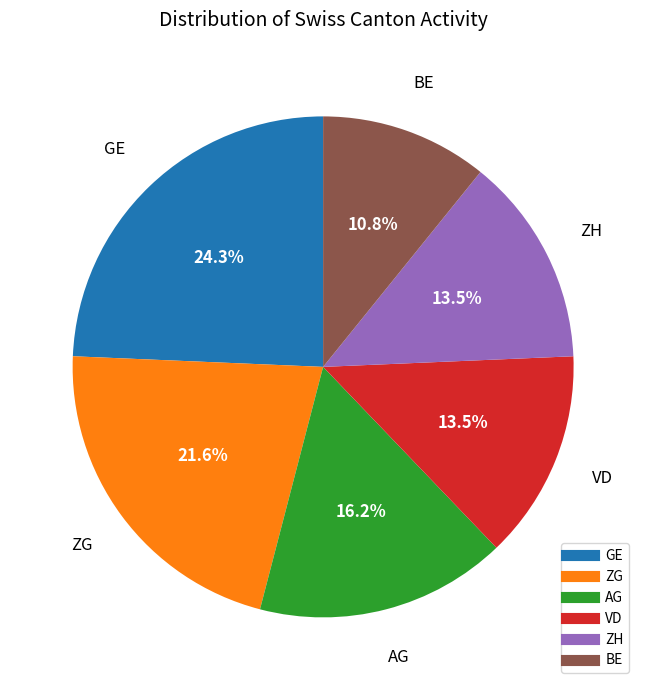

Is there a majority slice in this chart?

No